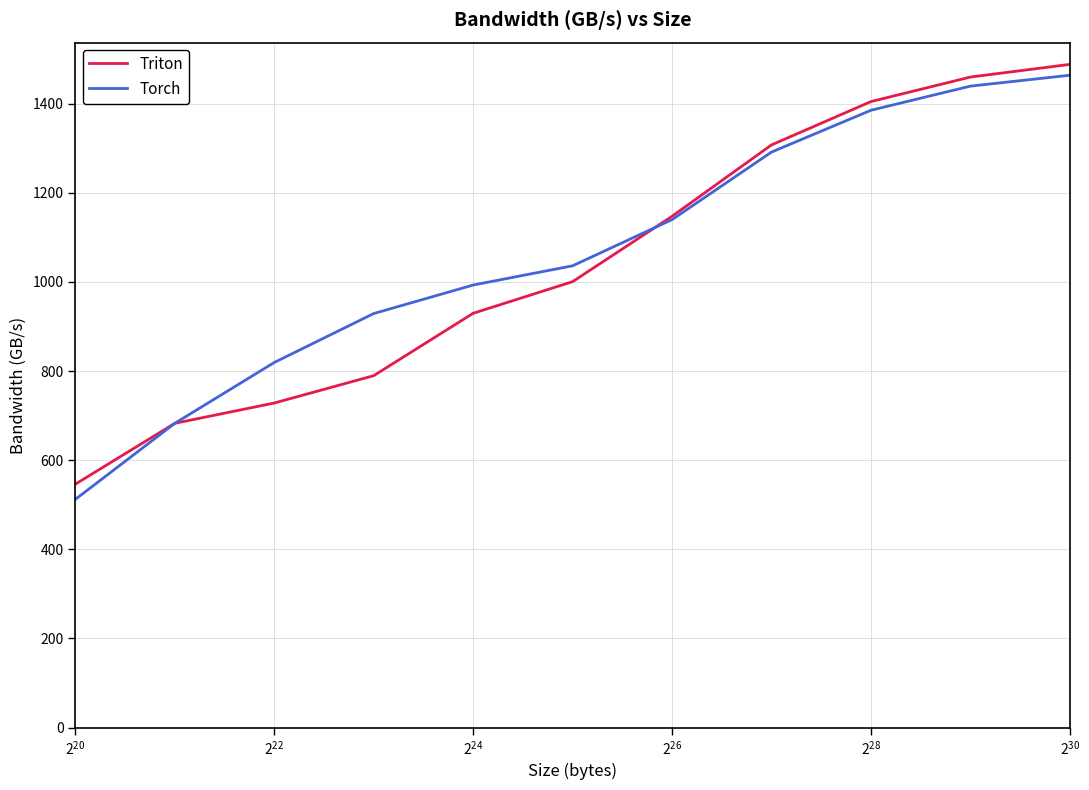

Which series has the largest range (max minus min)?

Torch